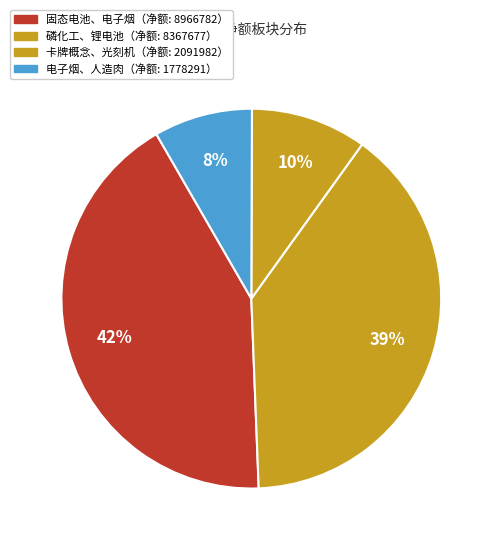

What is the largest slice in the pie chart?

固态电池、电子烟